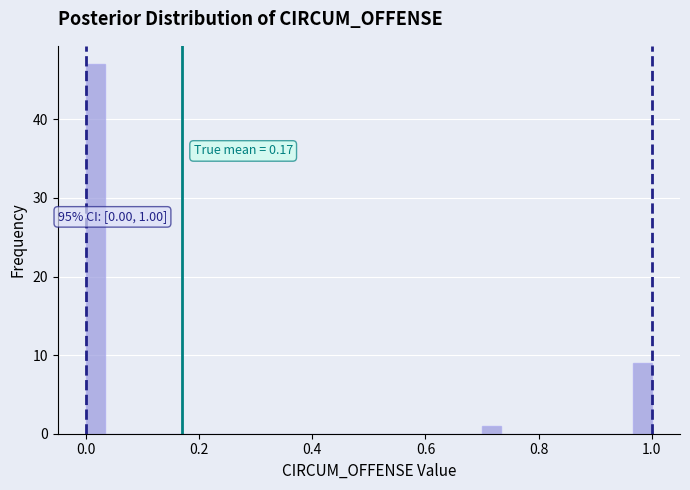

Around what value on the x-axis is the tallest bar? Give the approximate position of its centre, as read against the axis.

0.02